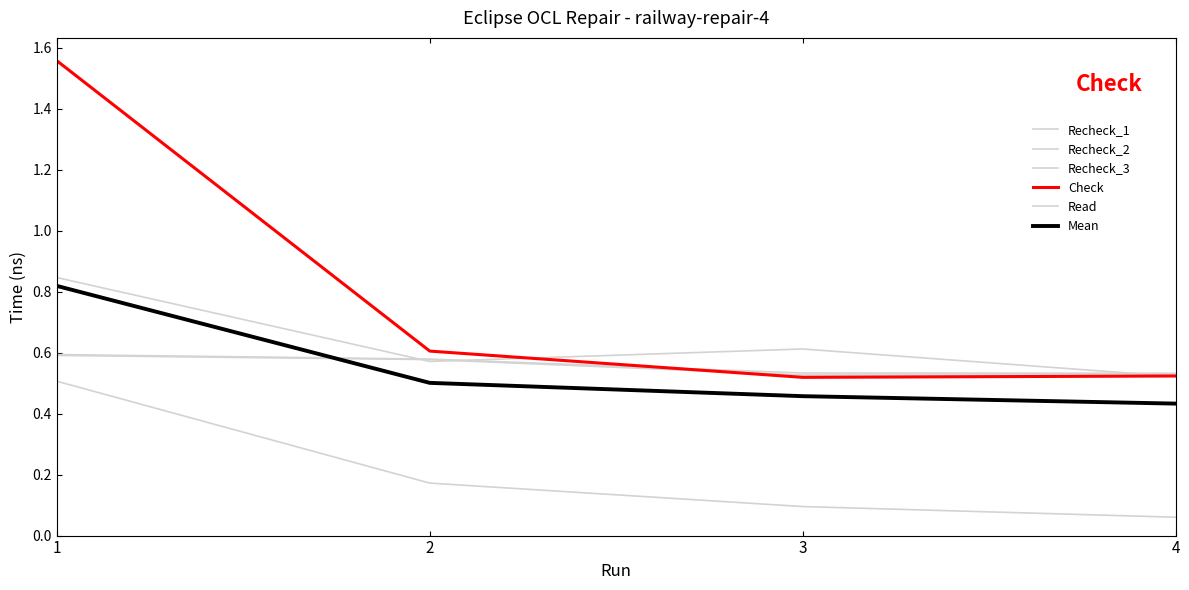

Count the Mean values in the range 0 to 1.

4